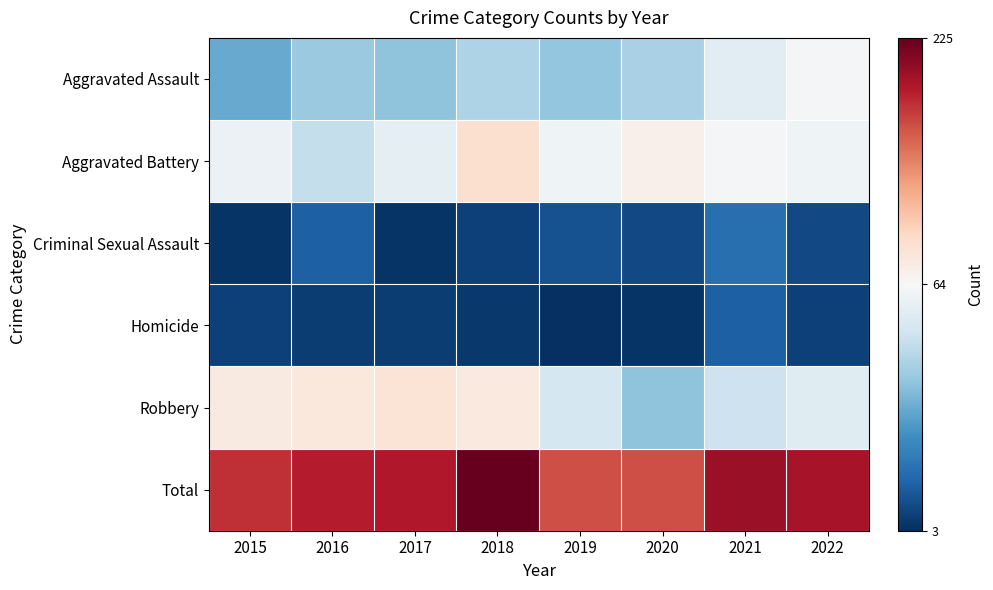

Which series has the largest total across all categories?

Total